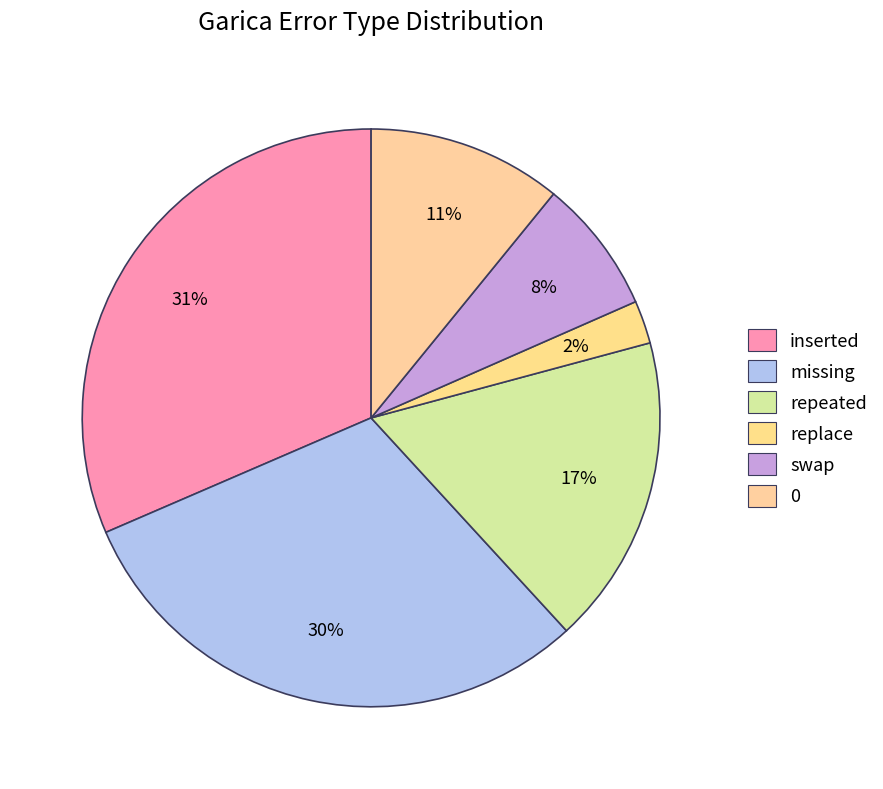

How many segments does this pie chart have?

6